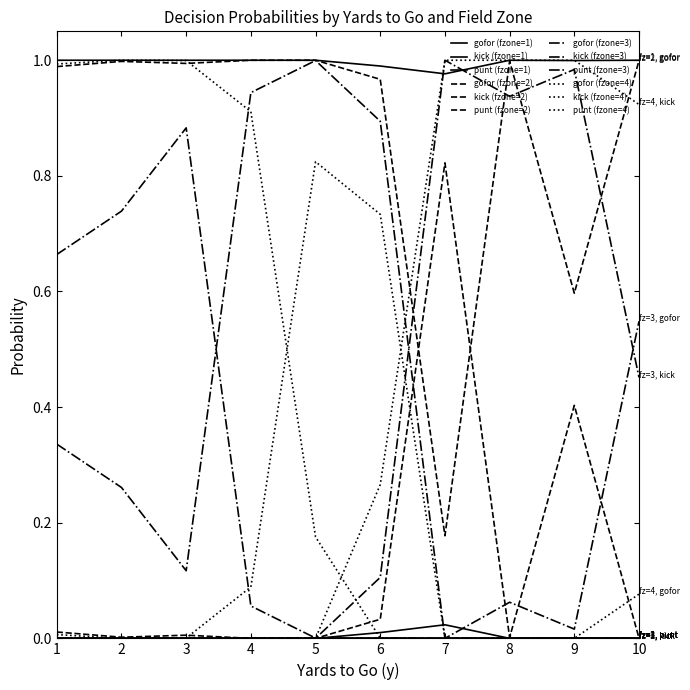

Does the chart have visible grid lines?

No